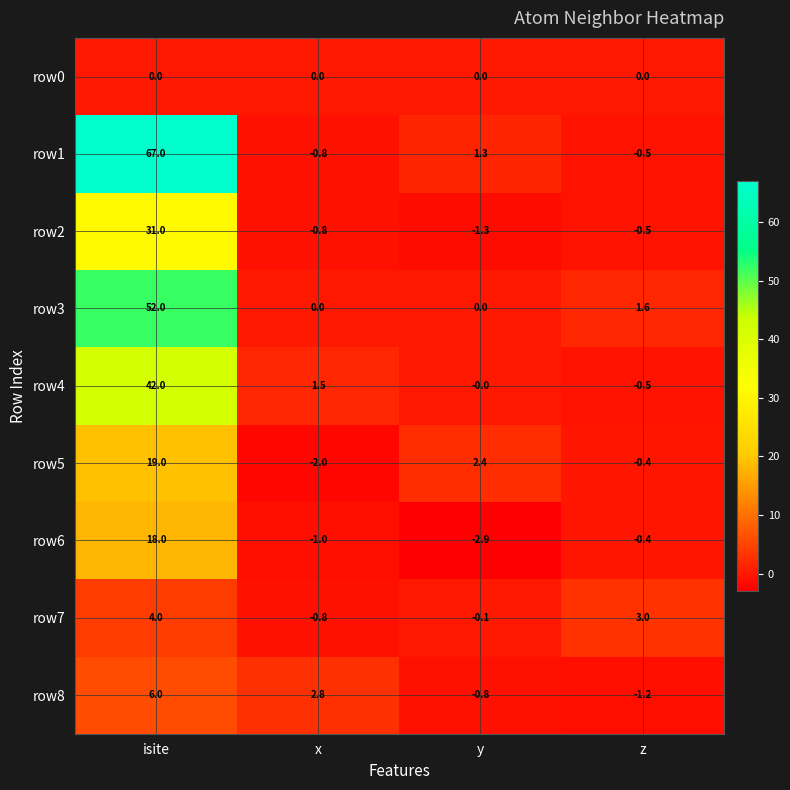

What is the approximate value of row5 at y?

2.4